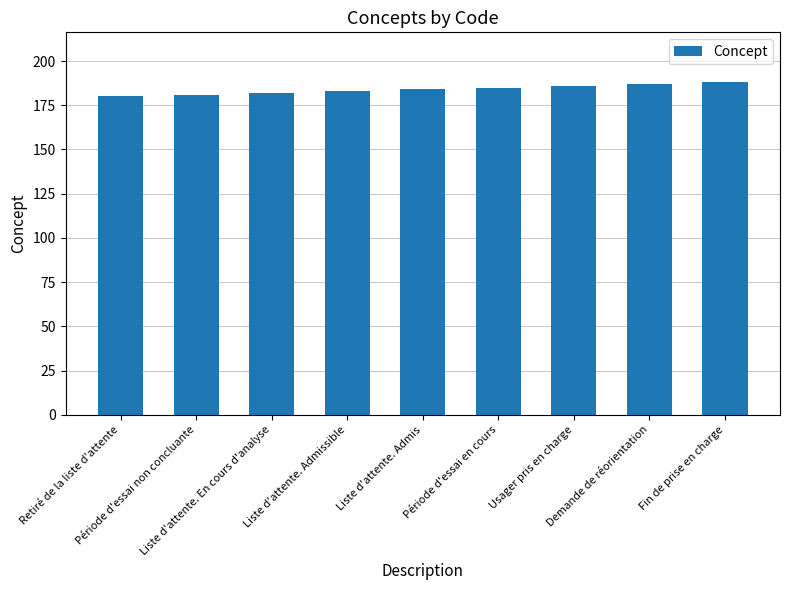

What is the sum of the values at Liste d'attente. Admis and Retiré de la liste d'attente?

364